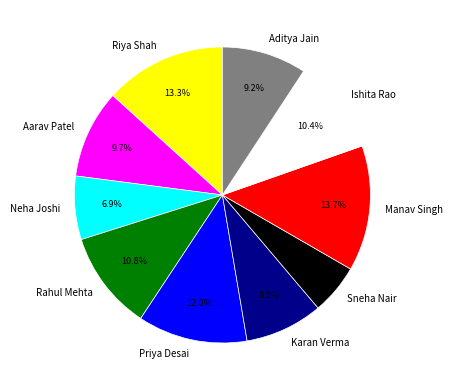

What percentage is the Aditya Jain slice, to the nearest percent?

9%